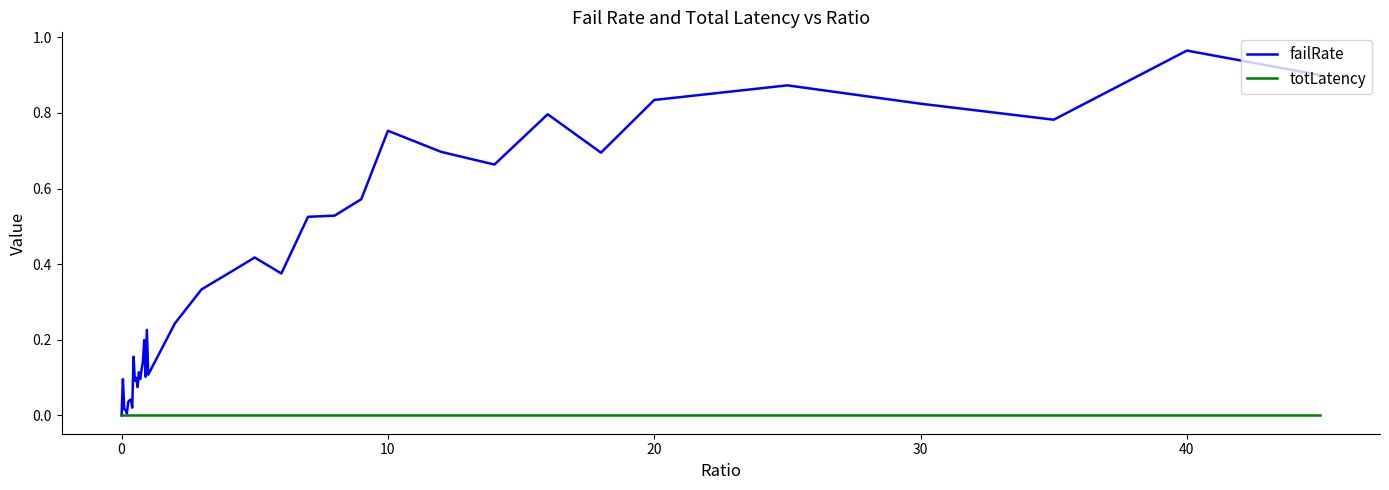

Rank the series by their maximum value, from lowest to highest.

totLatency, failRate